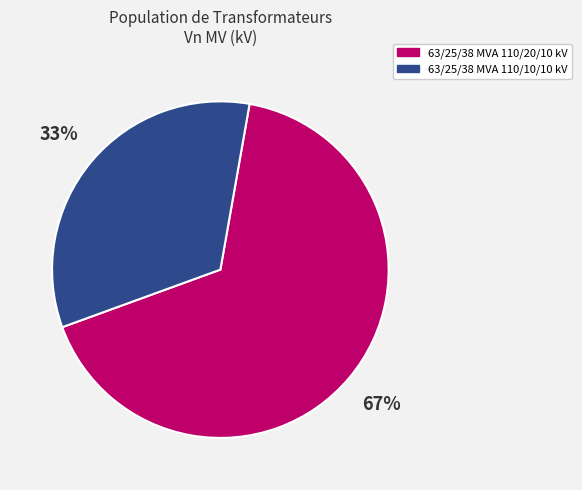

Does 63/25/38 MVA 110/10/10 kV account for over 50% of the chart?

No